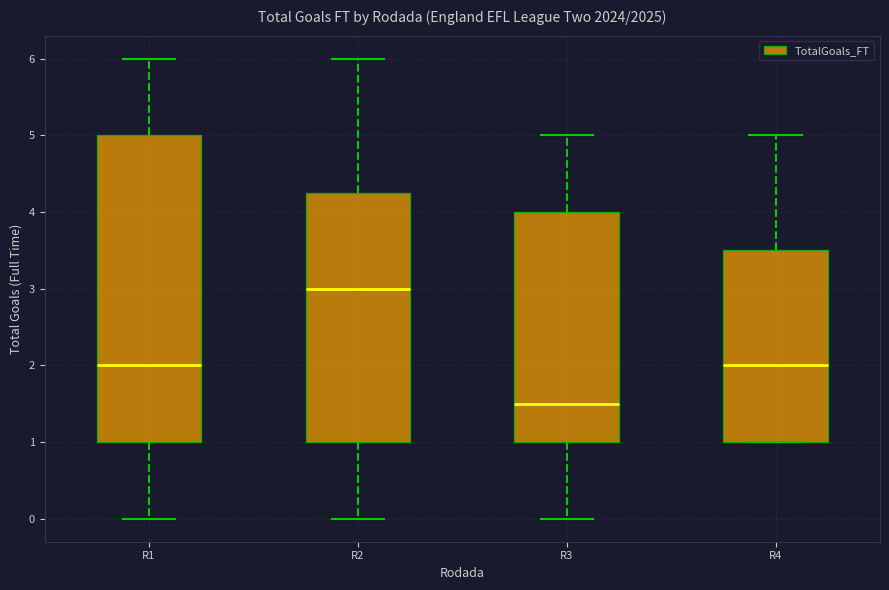

Where is the upper edge of the box for R3 on the y-axis? The values are not printed on the chart, so give them approximately, as read against the axis.

4.0